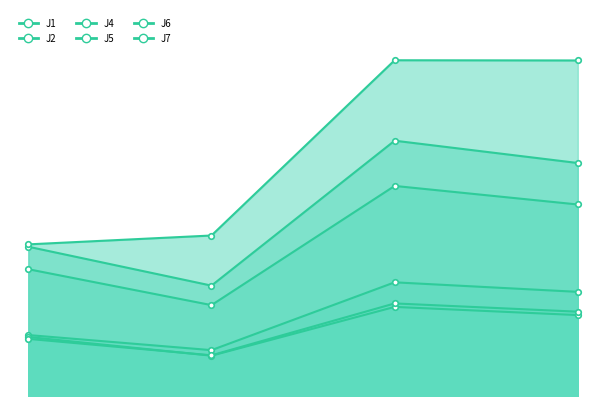

Reading right to left, extract all data points from this chart.

J1: 2022-08-08 21:39:59=9.2	2022-08-08 21:30:00=10.0	2022-08-08 21:20:00=4.0	2022-08-08 21:10:00=5.4
J2: 2022-08-08 21:39:59=7.1	2022-08-08 21:30:00=7.9	2022-08-08 21:20:00=3.6	2022-08-08 21:10:00=5.2
J4: 2022-08-08 21:39:59=20.6	2022-08-08 21:30:00=22.5	2022-08-08 21:20:00=9.7	2022-08-08 21:10:00=13.2
J5: 2022-08-08 21:39:59=16.9	2022-08-08 21:30:00=18.5	2022-08-08 21:20:00=8.0	2022-08-08 21:10:00=11.2
J6: 2022-08-08 21:39:59=7.4	2022-08-08 21:30:00=8.2	2022-08-08 21:20:00=3.6	2022-08-08 21:10:00=5.0
J7: 2022-08-08 21:39:59=29.6	2022-08-08 21:30:00=29.6	2022-08-08 21:20:00=14.2	2022-08-08 21:10:00=13.4